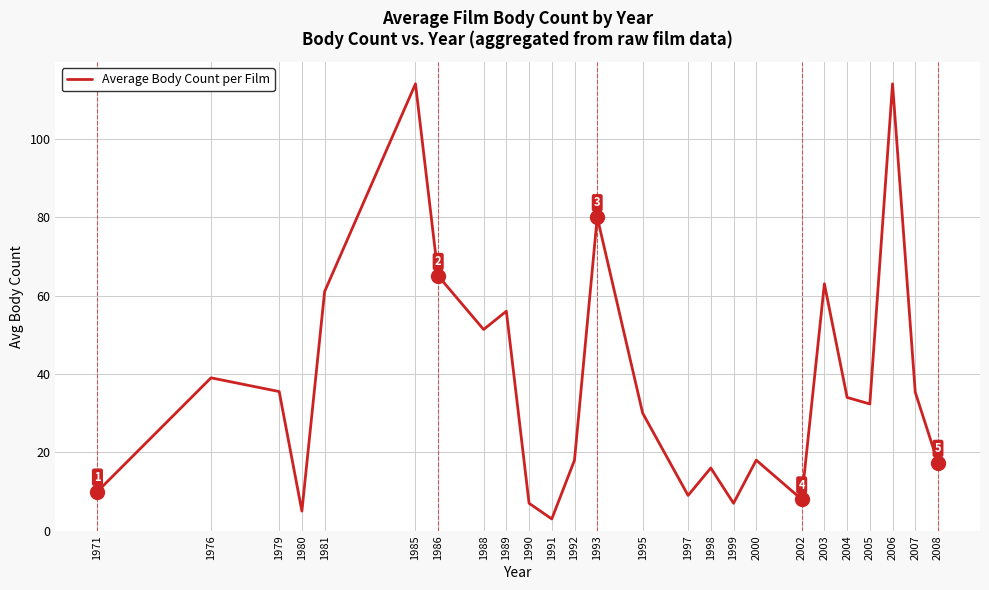

What is the difference between the values at 1993 and 1989?

24.0